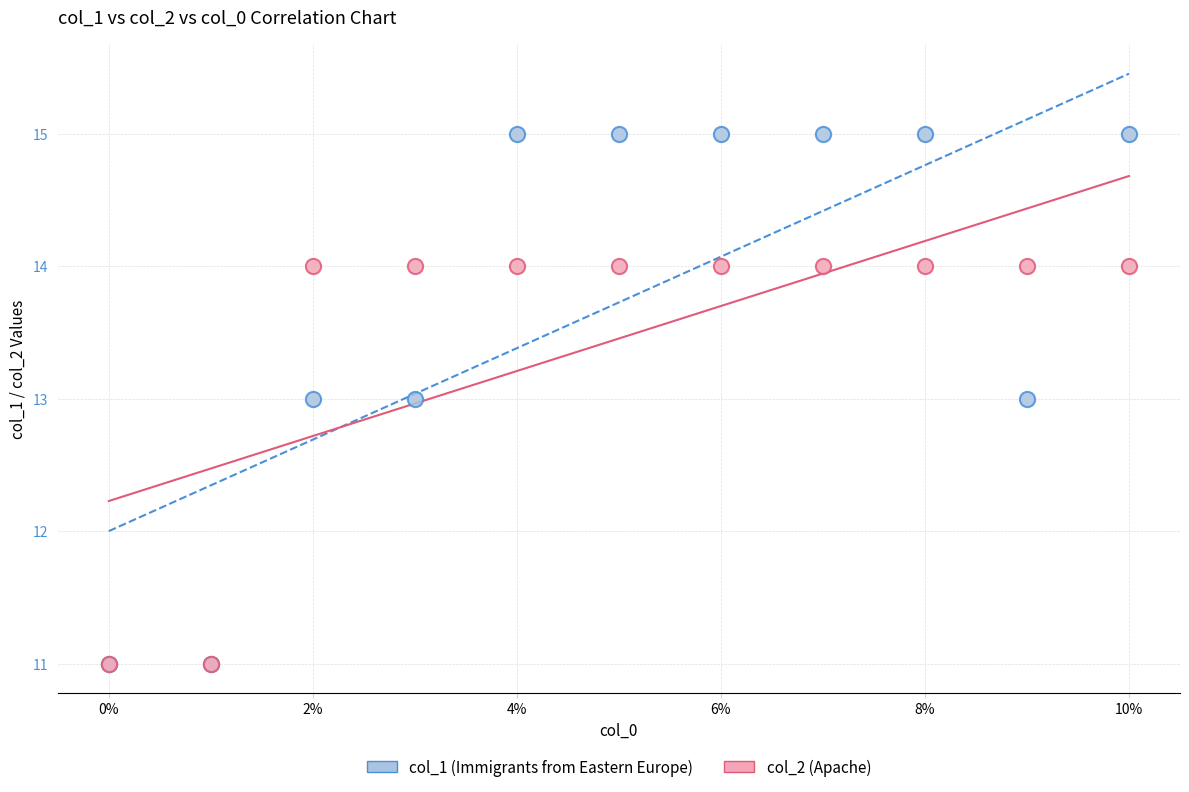

What are all the series names shown in the legend?

col_1 (Immigrants from Eastern Europe), col_2 (Apache)